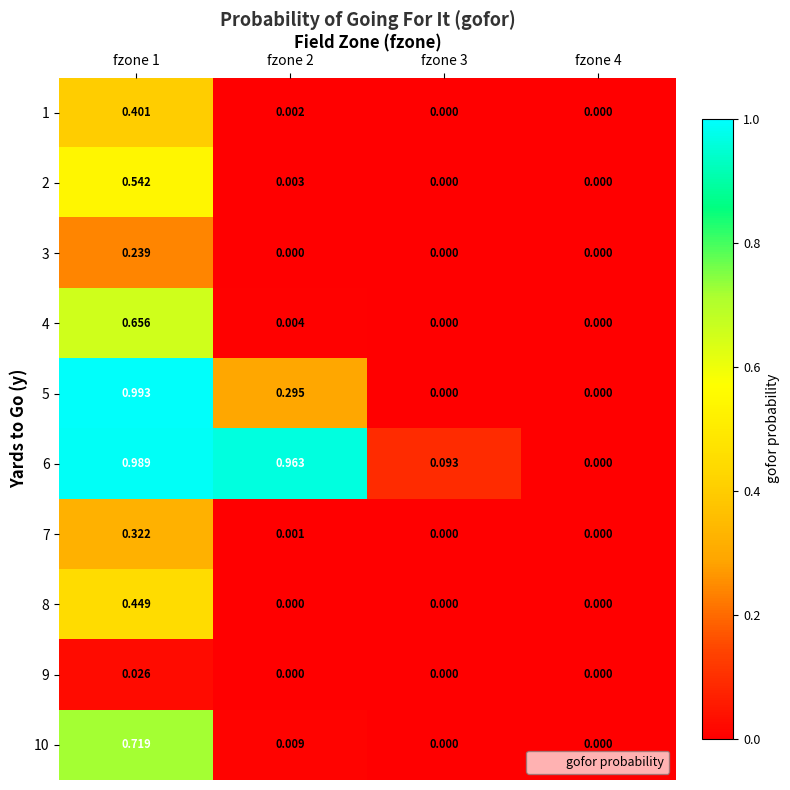

Is the value of 10 at fzone 1 greater than the value of 2 at fzone 4?

Yes